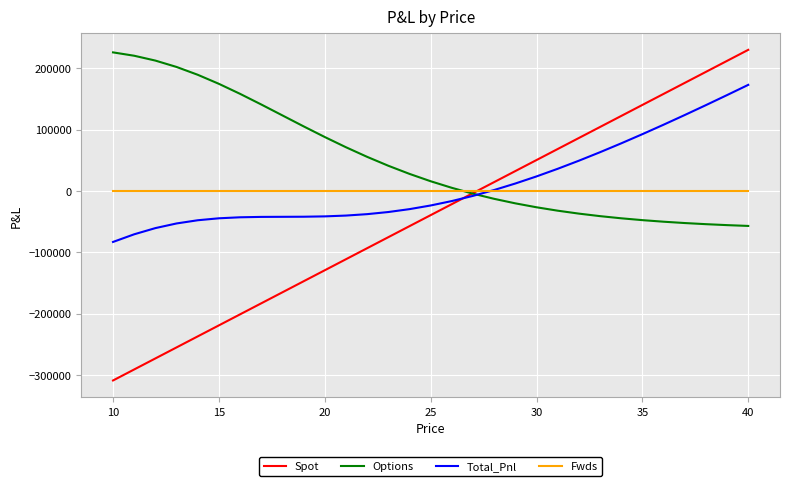

What is the maximum value shown in the chart?

230095.1